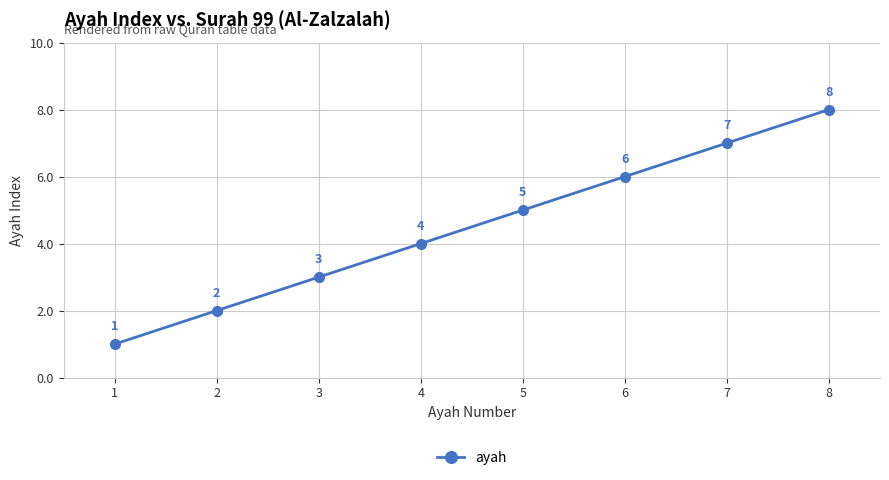

What is the minimum value shown in the chart?

1